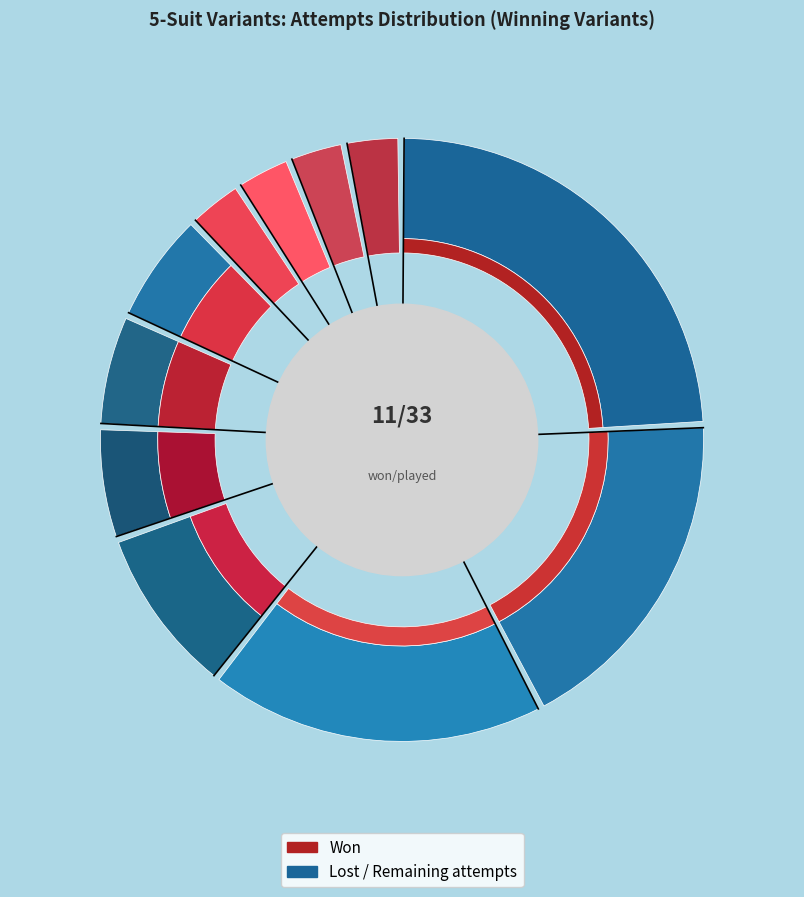

To the nearest percent, what portion does Dark Omni represent?

9%